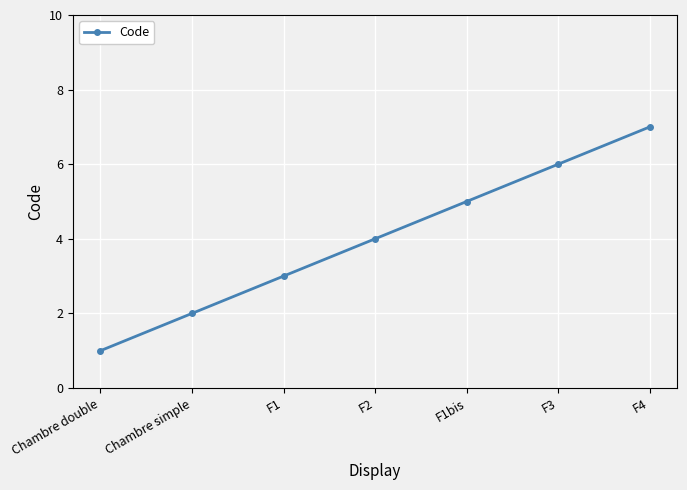

Is it true that the value at F2 is 6?

False